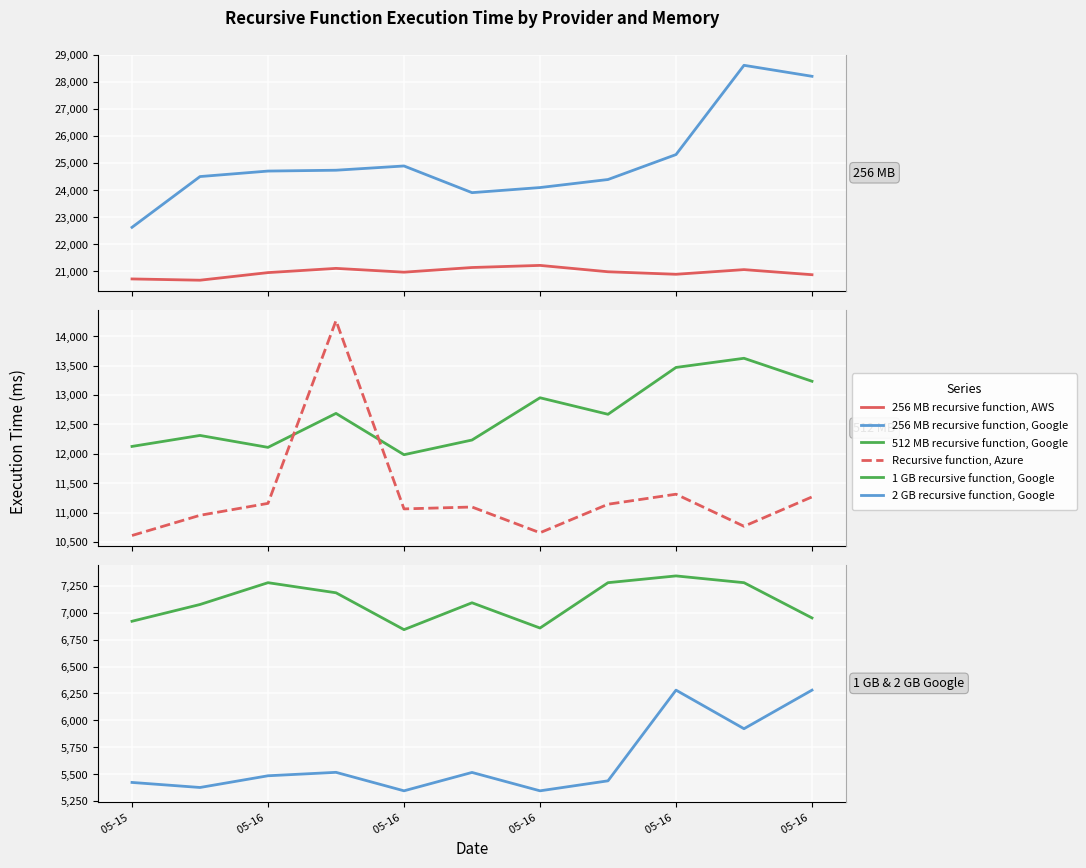

The 2 GB recursive function, Google series shows 5422 at 05-15 . True or false?

True